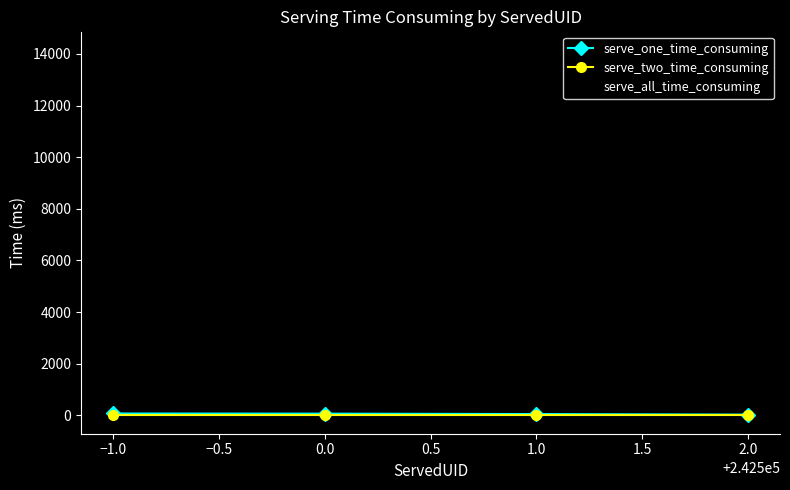

At how many categories does at least one series exceed 4371?

4